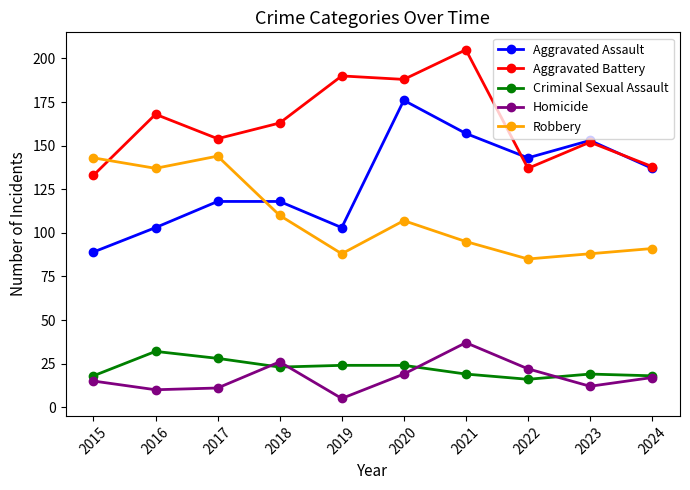

What are all the series names shown in the legend?

Aggravated Assault, Aggravated Battery, Criminal Sexual Assault, Homicide, Robbery